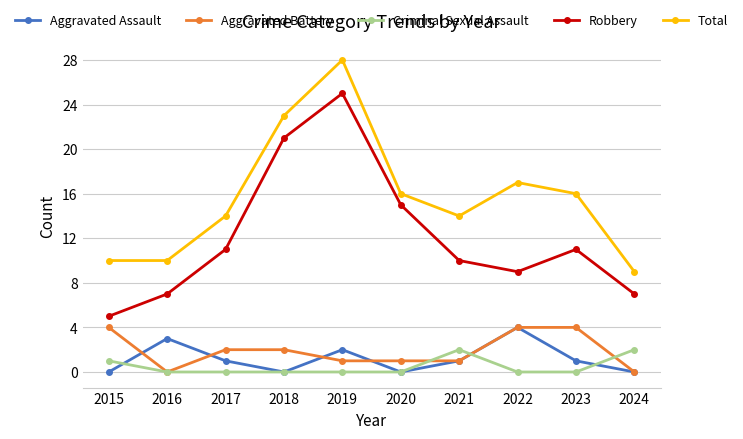

Which series changed the most between 2019 and 2020?

Total